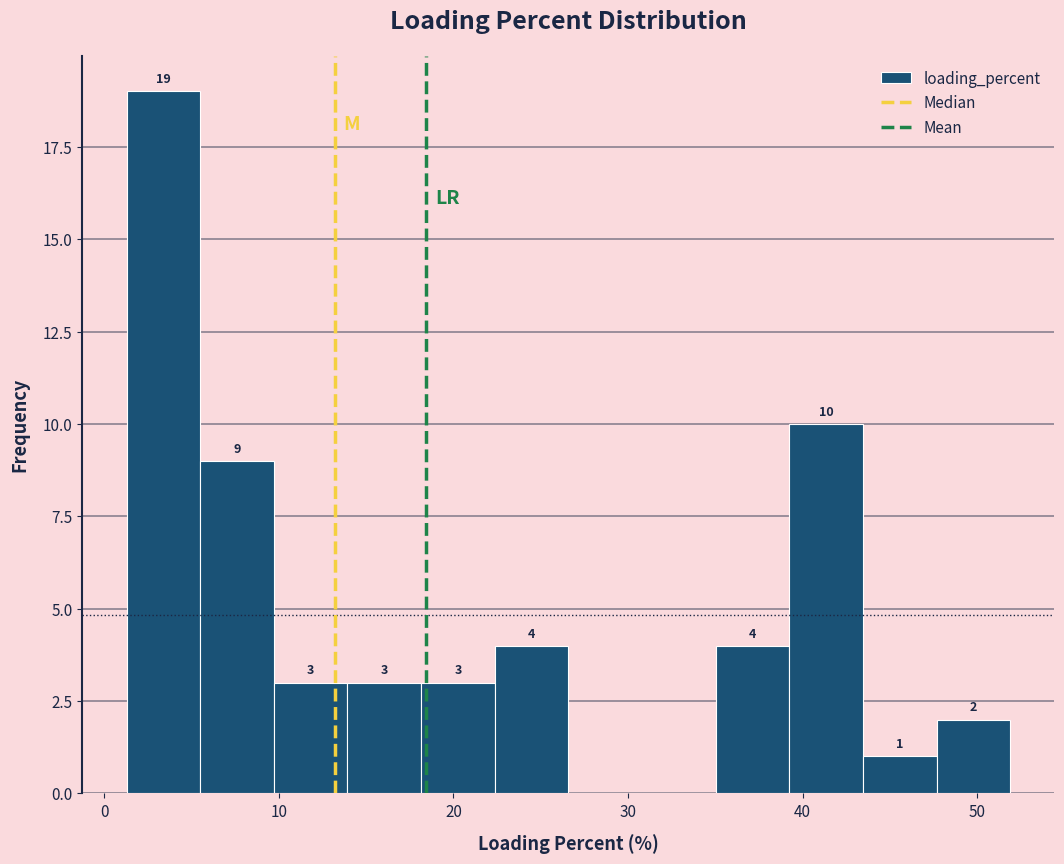

Which range on the x-axis has the tallest bar?

1 to 5